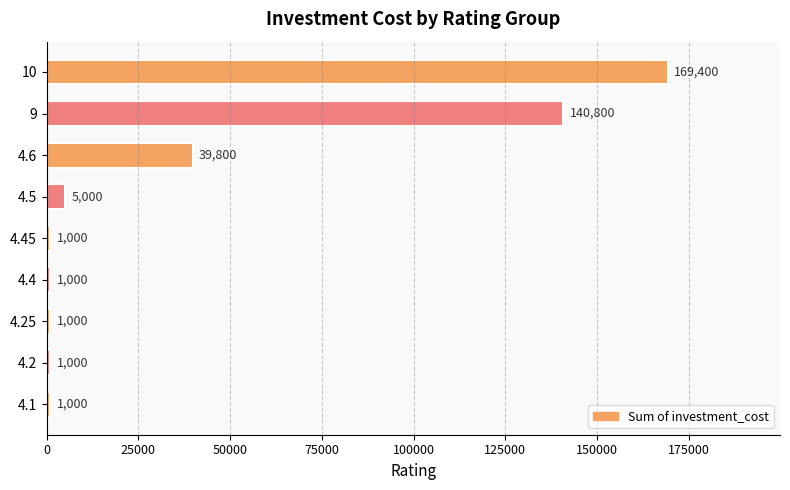

What is the average value?

40000